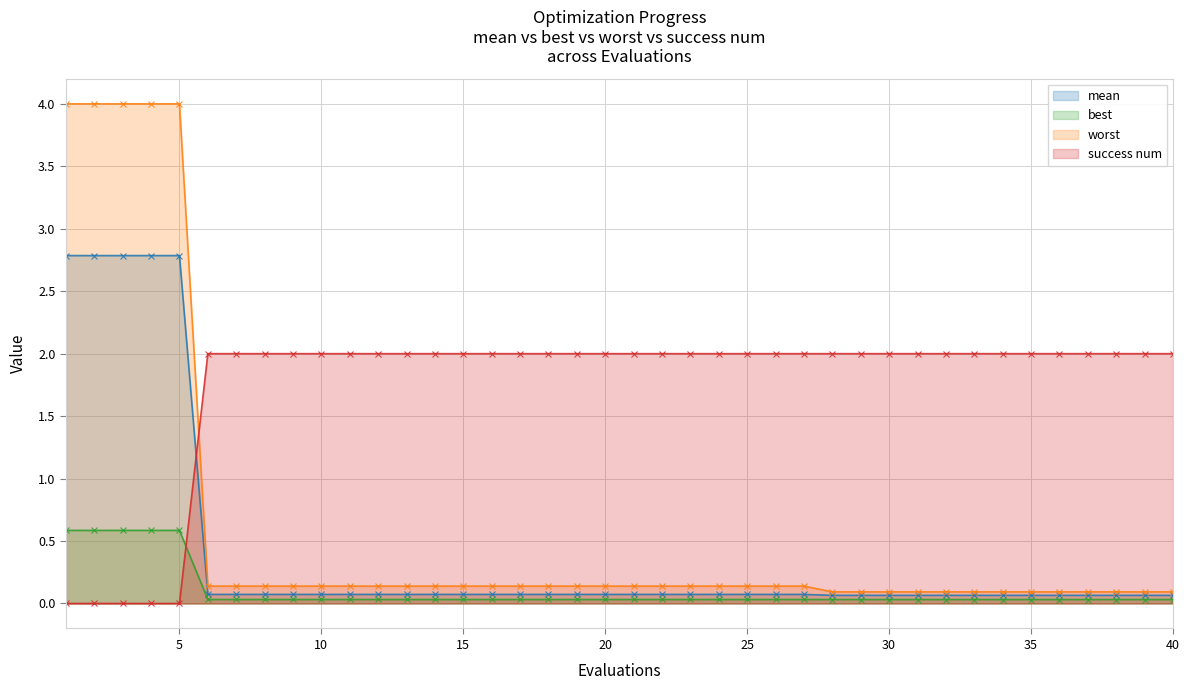

Is the value of worst at 29 greater than the value of success num at 28?

No